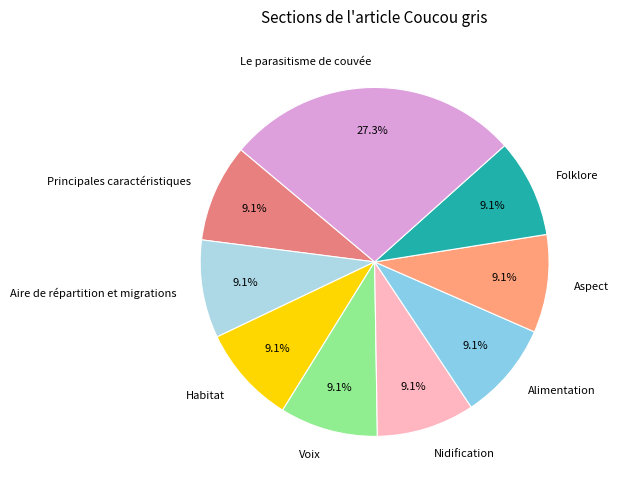

How many segments does this pie chart have?

9